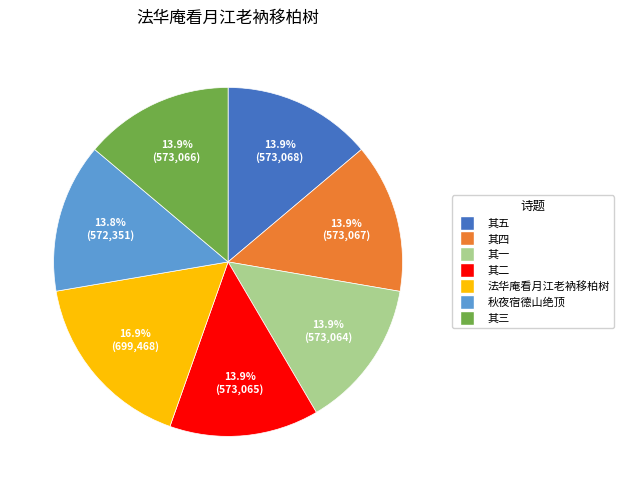

Is there a majority slice in this chart?

No